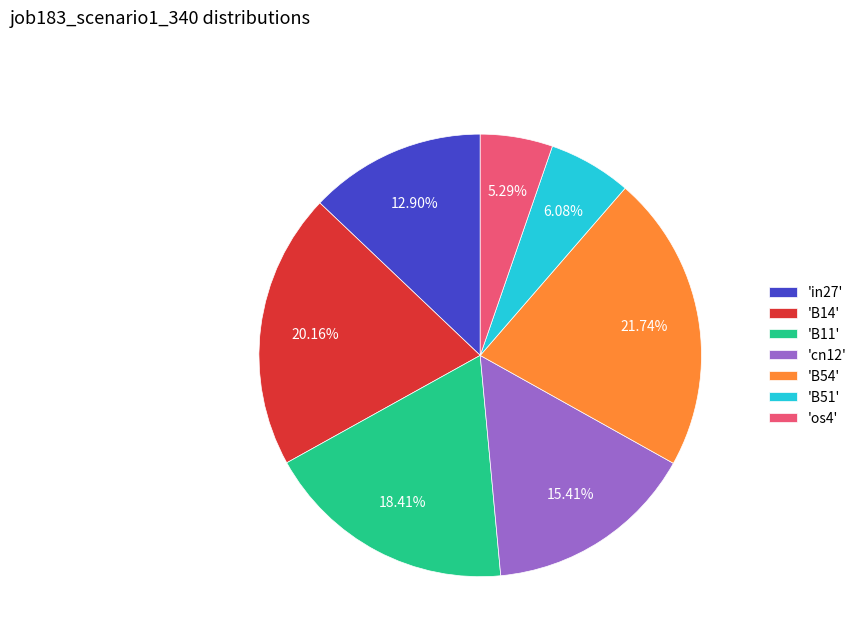

Which category has the smallest portion of the pie?

'os4'